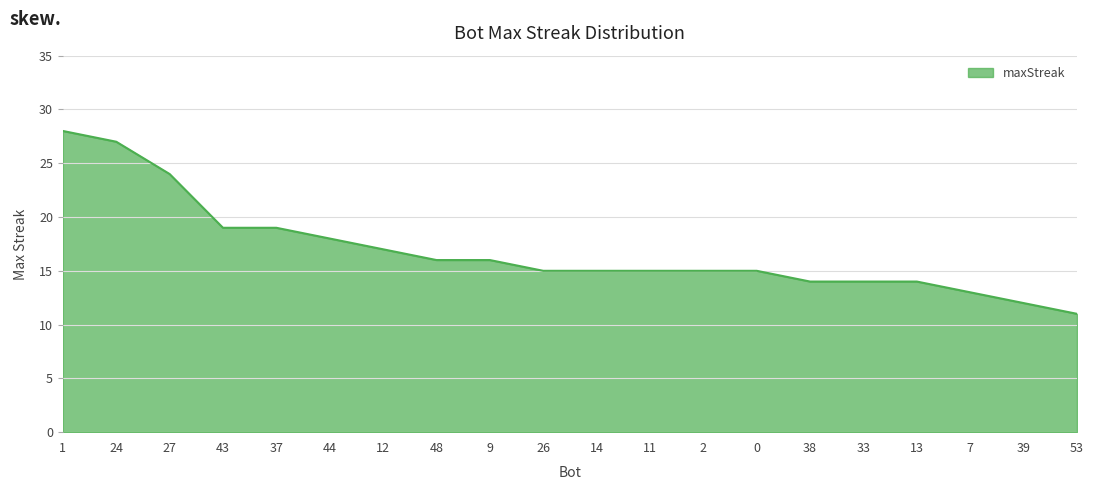

What is the minimum value shown in the chart?

11